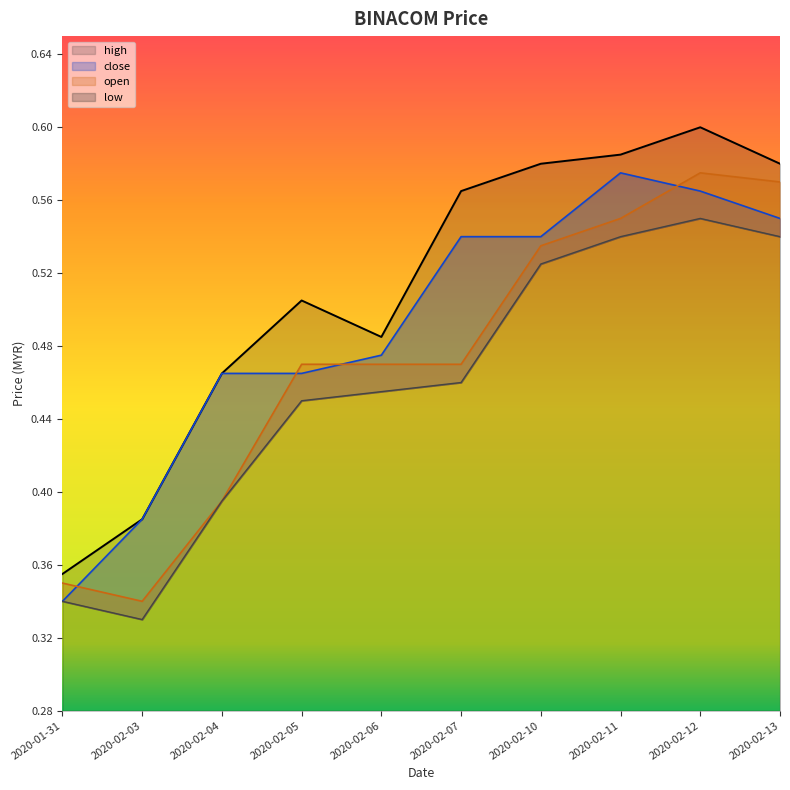

What is the sum of the low values at 2020-02-04 and 2020-02-05?

0.8